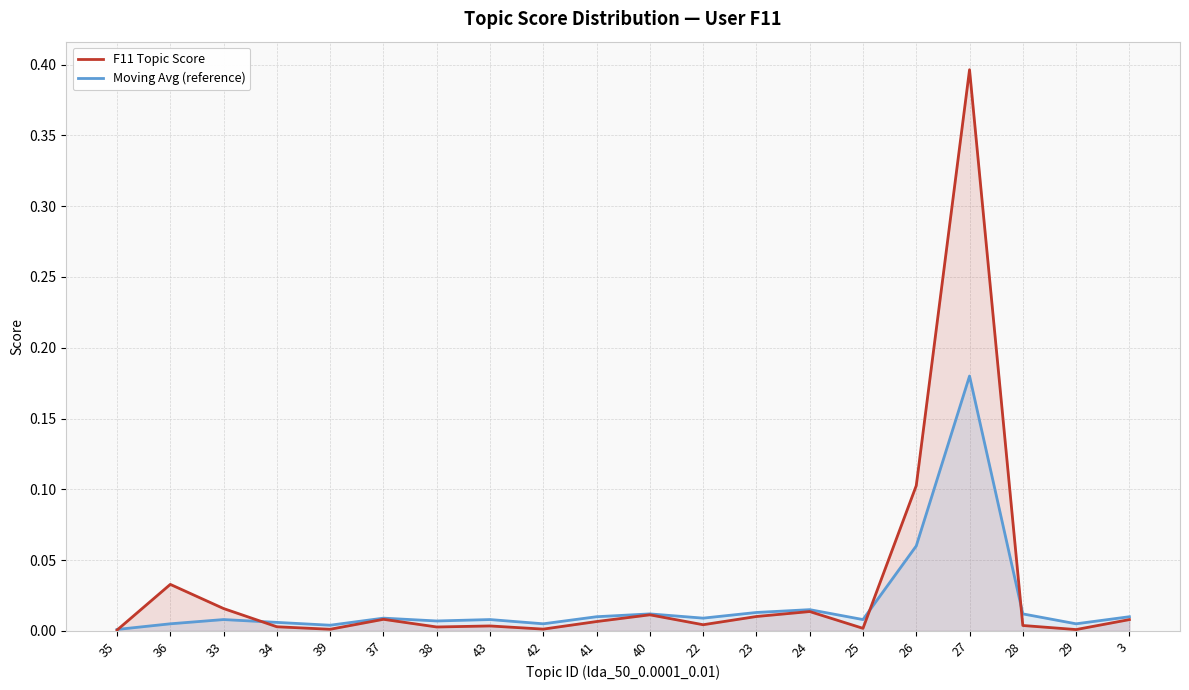

Rank the series by their average value, from highest to lowest.

F11 Topic Score, Moving Avg (reference)